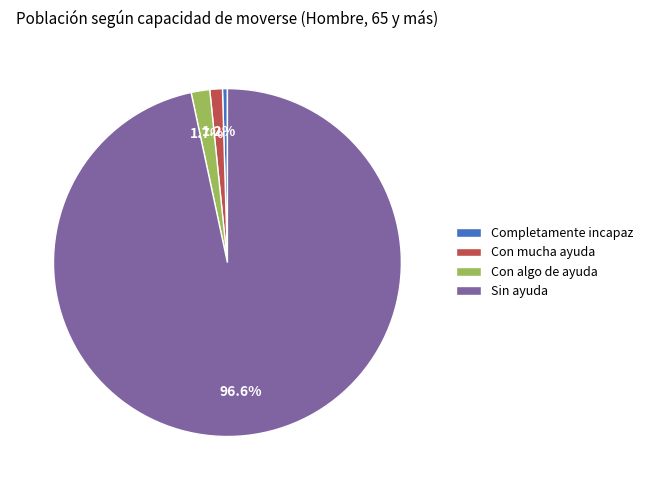

Combined, do Con algo de ayuda and Con mucha ayuda account for over 50%?

No